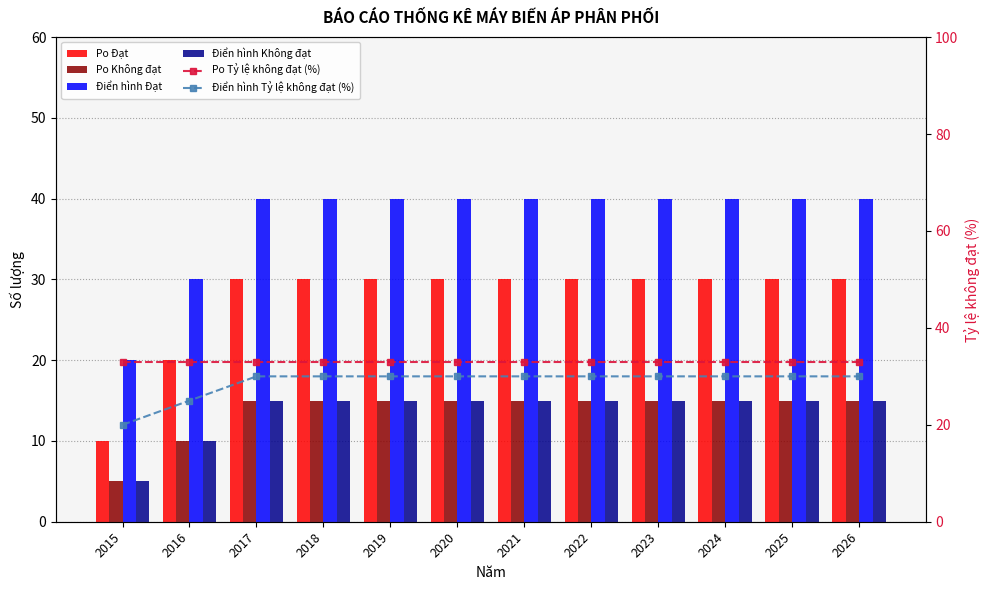

Is it true that Po Không đạt equals 15 at 2022?

True